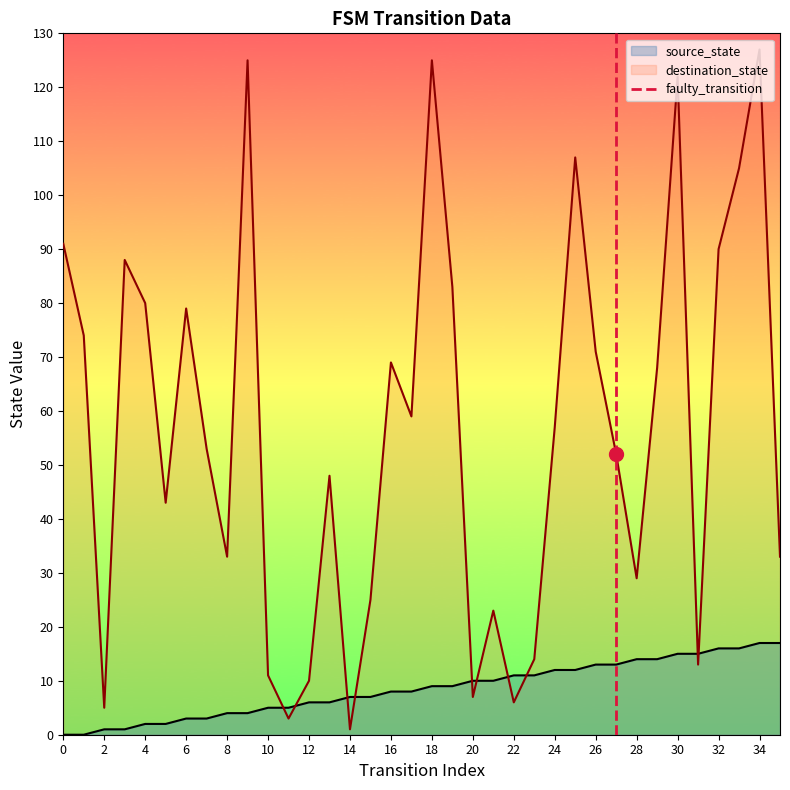

True or false: destination_state and source_state intersect in this chart.

True